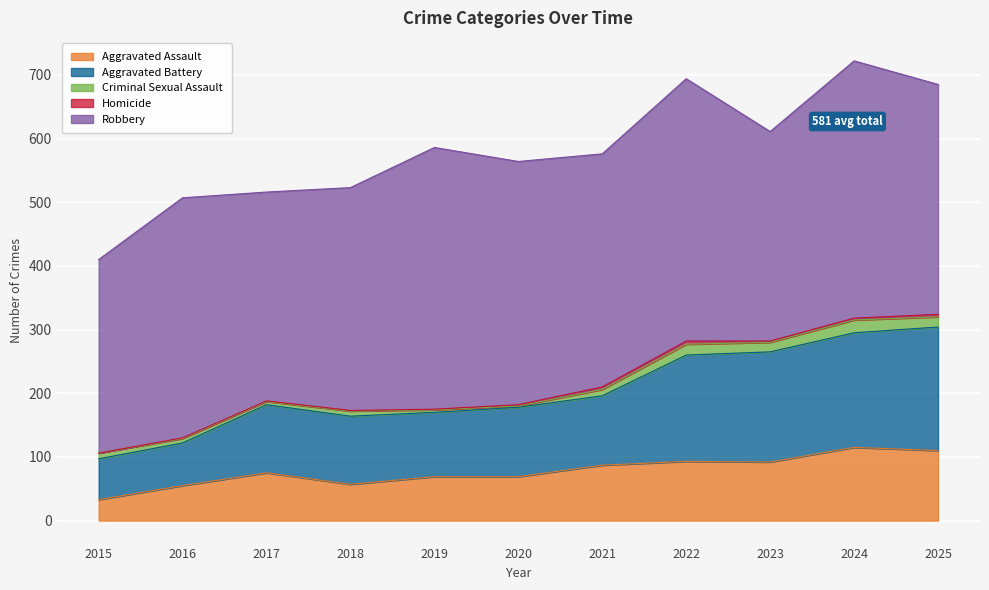

In Robbery, how many points are lower than both neighbors (excluding endpoints)?

3